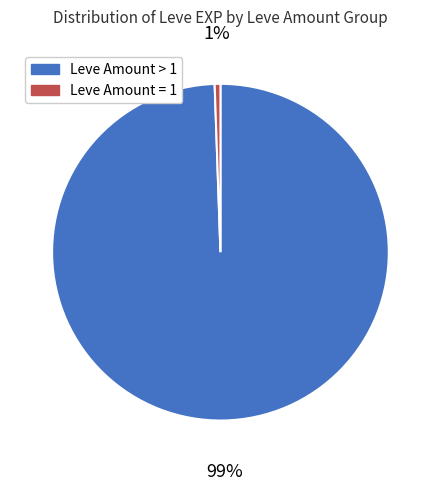

To the nearest percent, what is the average slice percentage?

50%